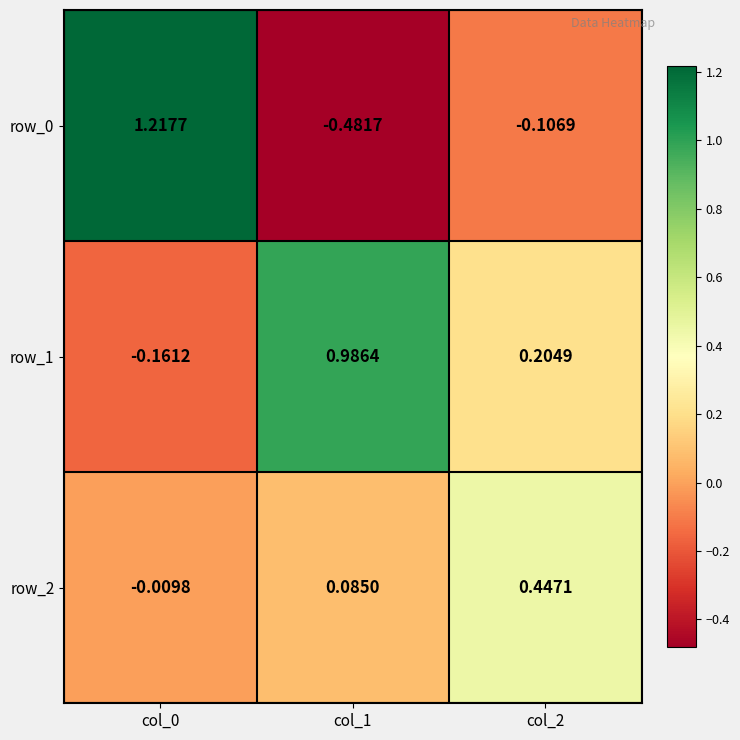

How many series are shown in this chart?

3